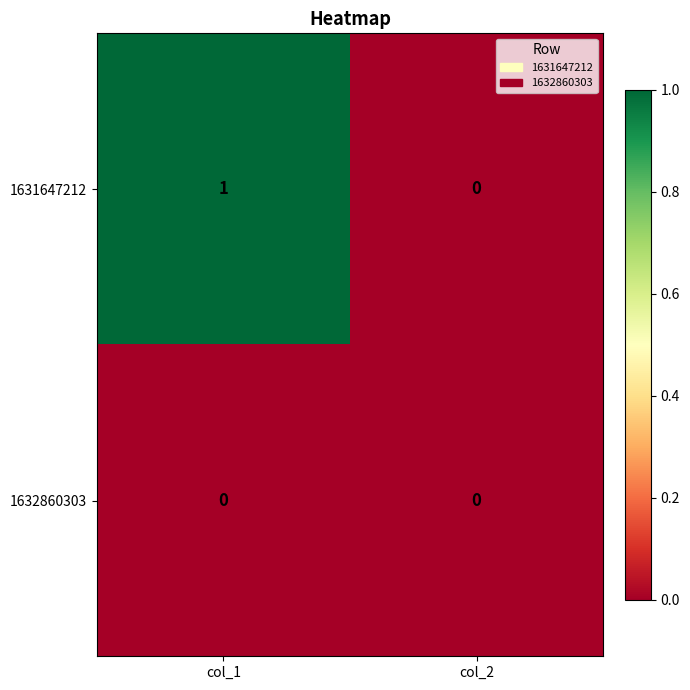

At which label does 1631647212 reach its minimum?

col_2